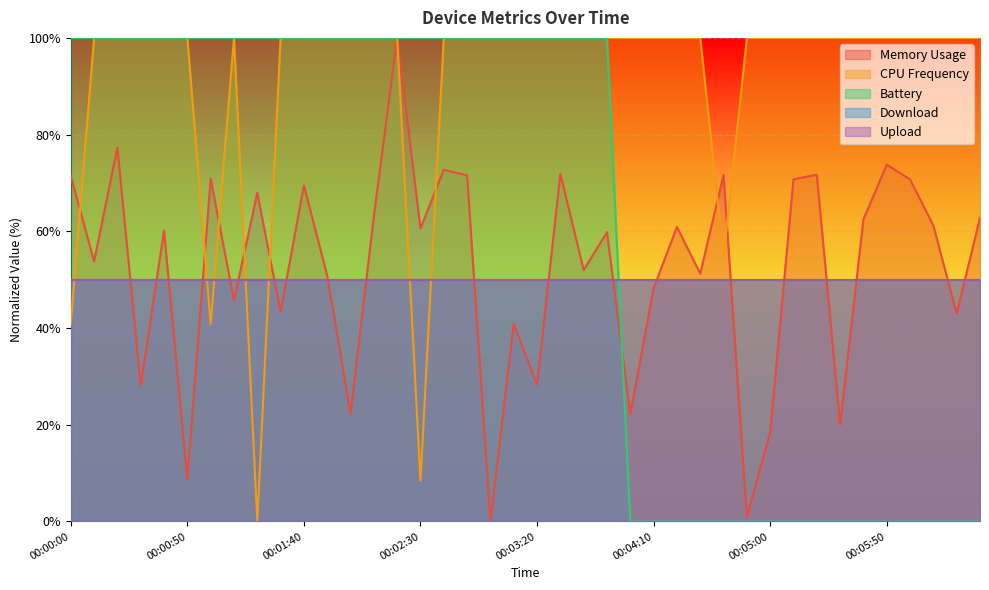

What is the sum of all CPU Frequency values?

3644.8